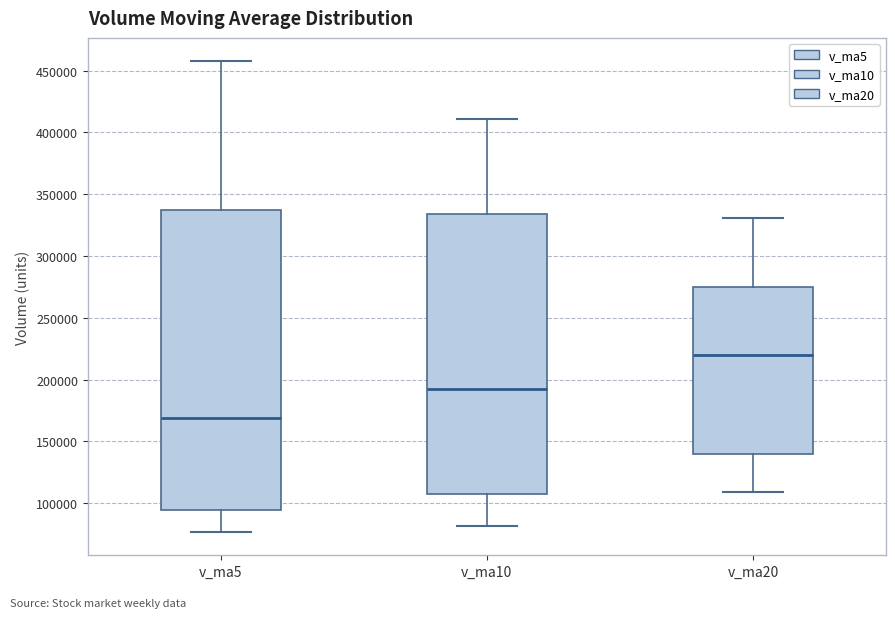

Comparing the boxes themselves (not the whiskers), which one is the tallest?

v_ma5